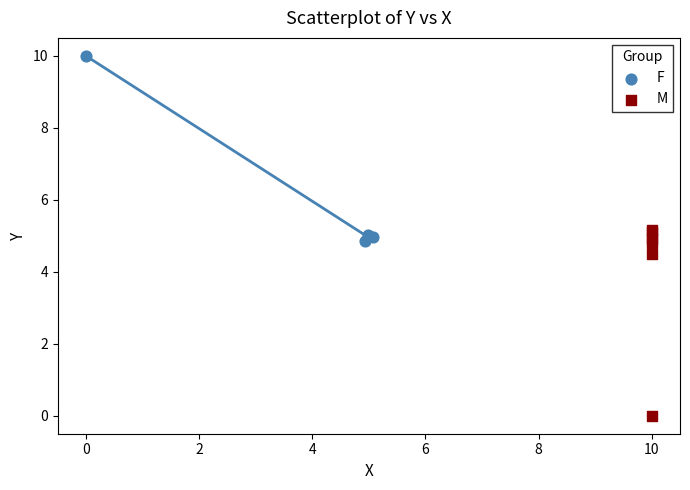

Which series reaches the maximum Y coordinate?

F